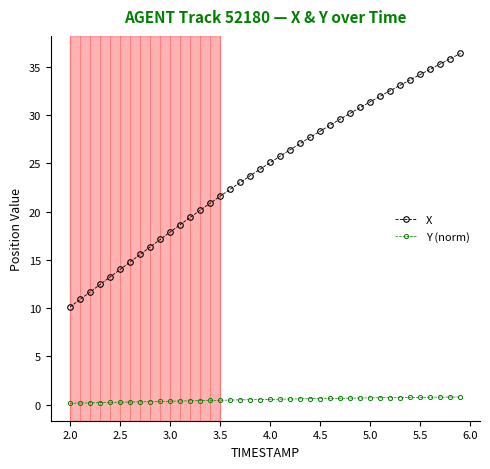

Count the number of data series in this chart.

2